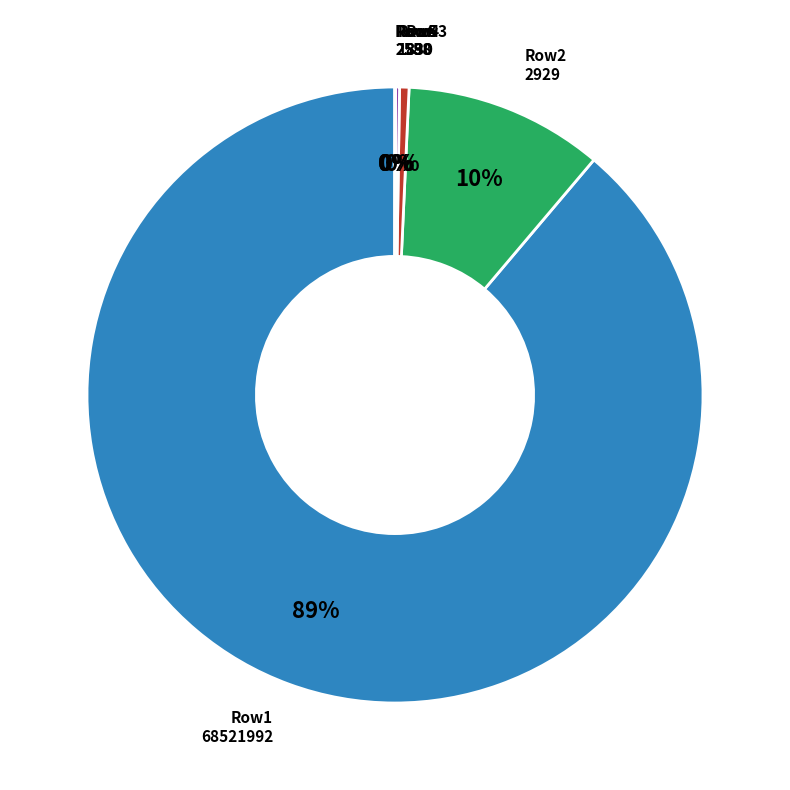

To the nearest percent, what is the average slice percentage?

17%